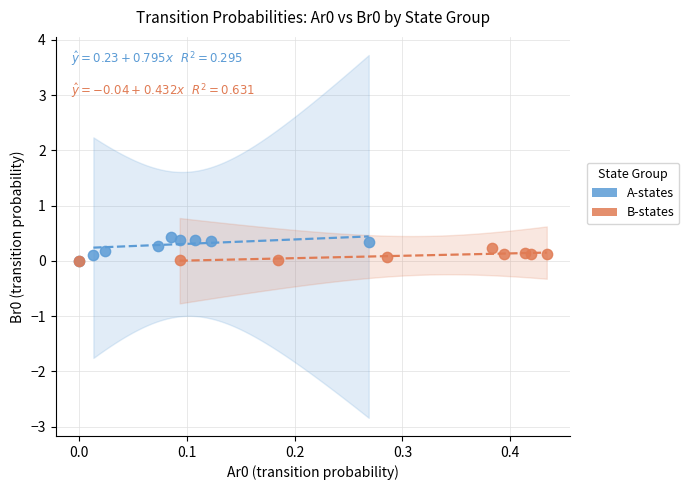

Which series has the largest Y range (max minus min)?

A-states